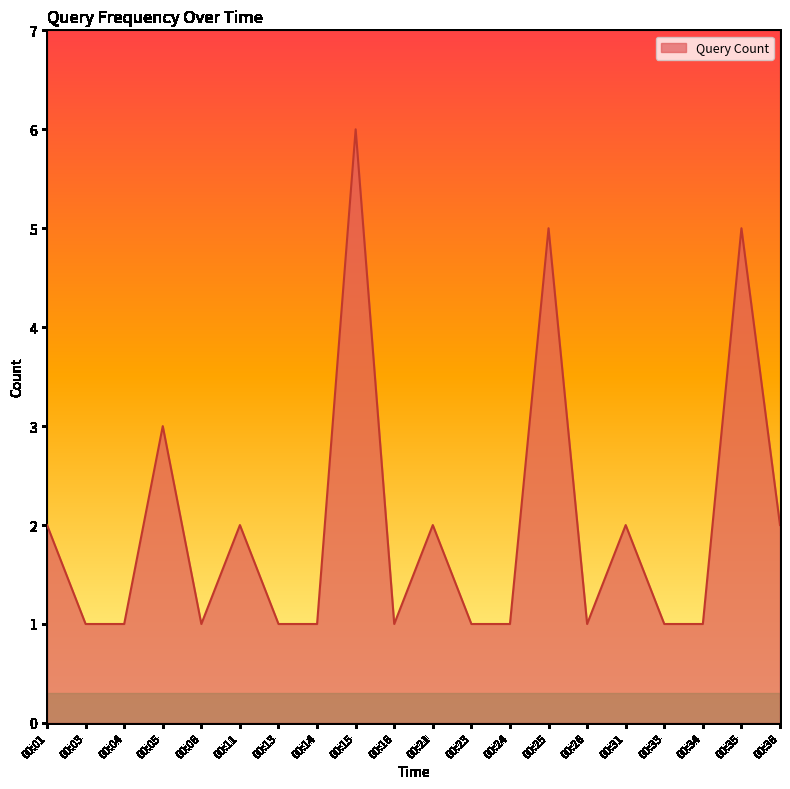

Does the chart have visible grid lines?

No